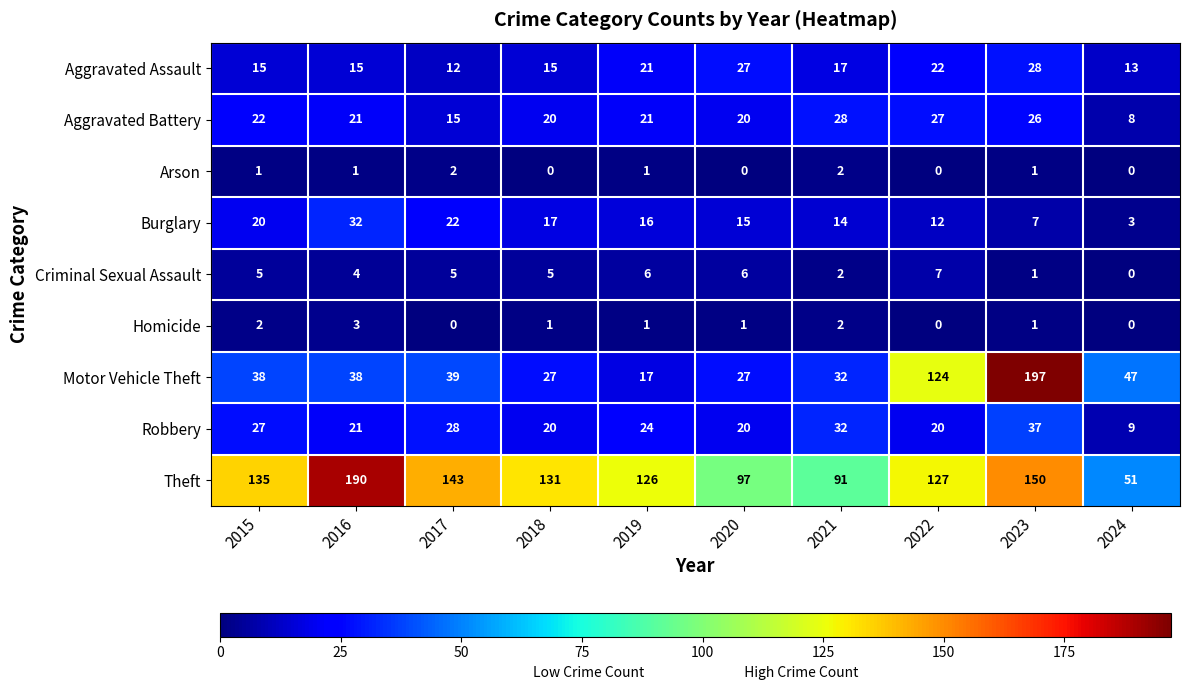

What is the difference between the maximum and second lowest values in the Homicide series?

3